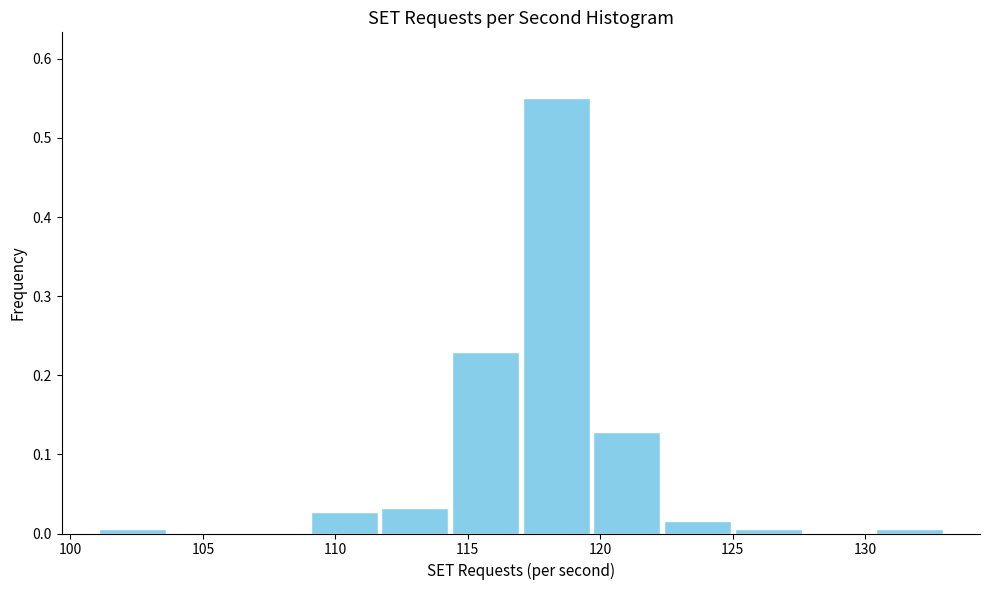

What is the height of the bar covering 119.5 to 122.5 on the x-axis? Neither the bar edges nor the heights are printed on the chart, so give them approximately, as read against the axes.

0.13